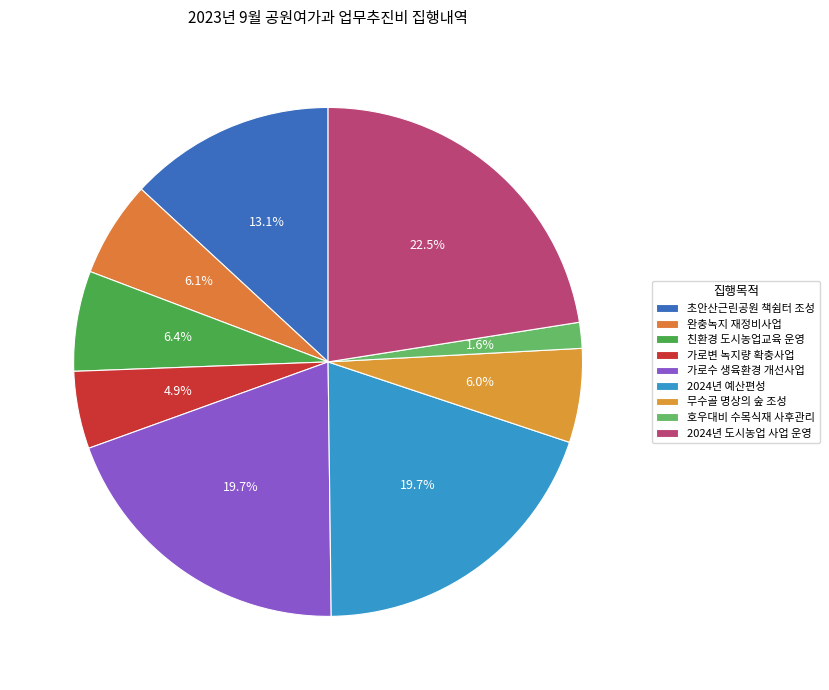

How many segments does this pie chart have?

9